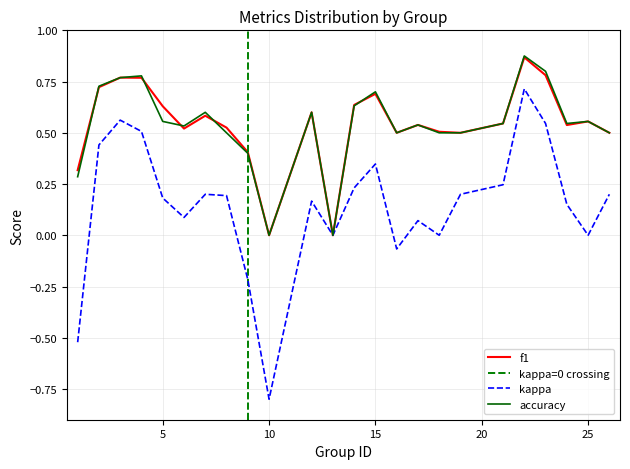

Reading right to left, extract all data points from this chart.

f1: 26=0.5	25=0.6	24=0.5	23=0.8	22=0.9	21=0.5	19=0.5	18=0.5	17=0.5	16=0.5	15=0.7	14=0.6	13=0.0	12=0.6	10=0.0	9=0.4	8=0.5	7=0.6	6=0.5	5=0.6	4=0.8	3=0.8	2=0.7	1=0.3
kappa: 26=0.2	25=0.0	24=0.2	23=0.5	22=0.7	21=0.2	19=0.2	18=0.0	17=0.1	16=-0.1	15=0.3	14=0.2	13=0.0	12=0.2	10=-0.8	9=-0.2	8=0.2	7=0.2	6=0.1	5=0.2	4=0.5	3=0.6	2=0.4	1=-0.5
accuracy: 26=0.5	25=0.6	24=0.5	23=0.8	22=0.9	21=0.5	19=0.5	18=0.5	17=0.5	16=0.5	15=0.7	14=0.6	13=0.0	12=0.6	10=0.0	9=0.4	8=0.5	7=0.6	6=0.5	5=0.6	4=0.8	3=0.8	2=0.7	1=0.3